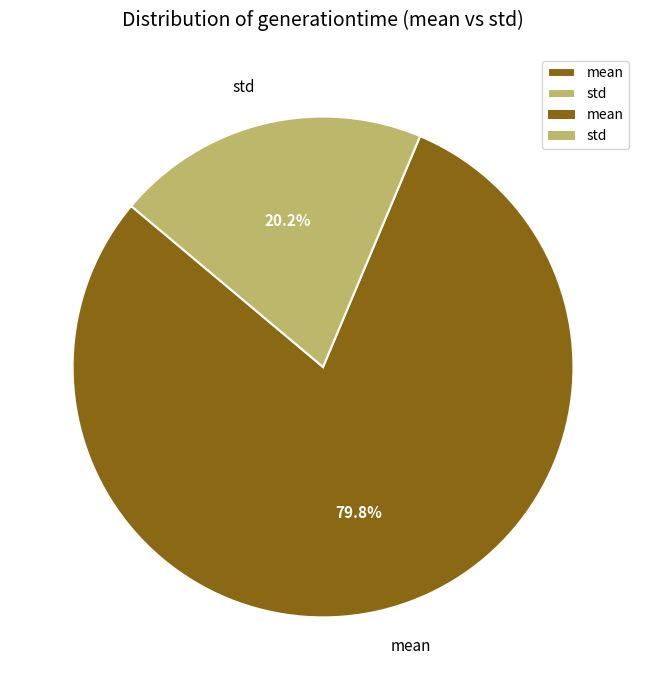

How many slices are in this pie chart?

2